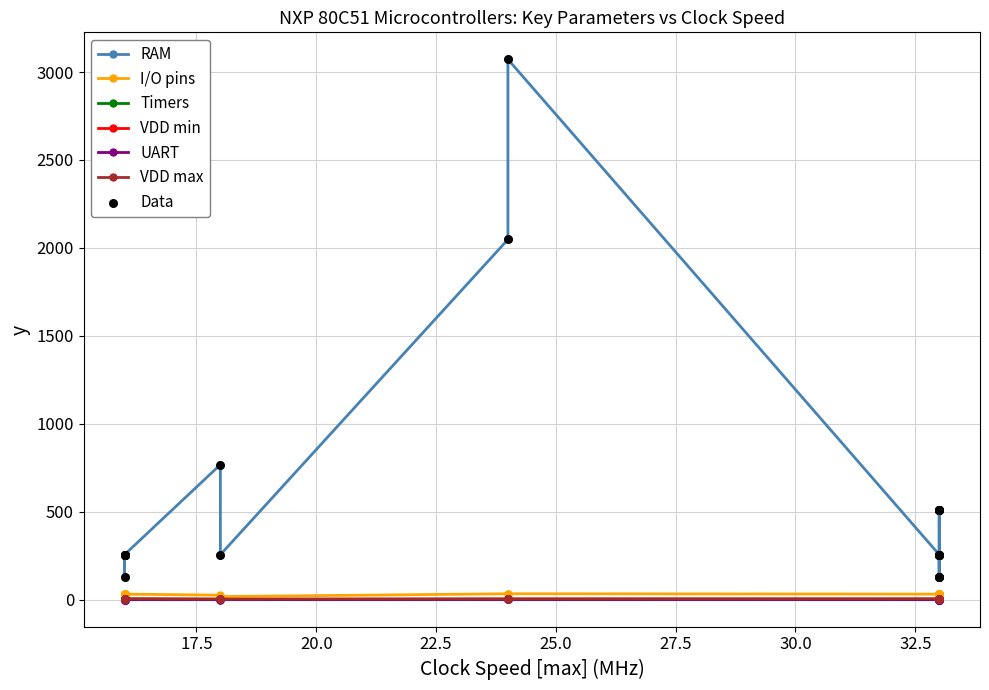

Which series reaches the maximum Y coordinate?

RAM